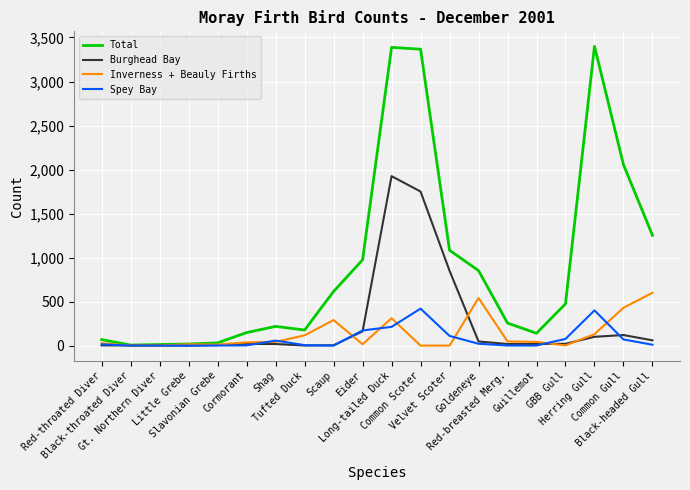

What value does the Total series have at Common Scoter?

3367